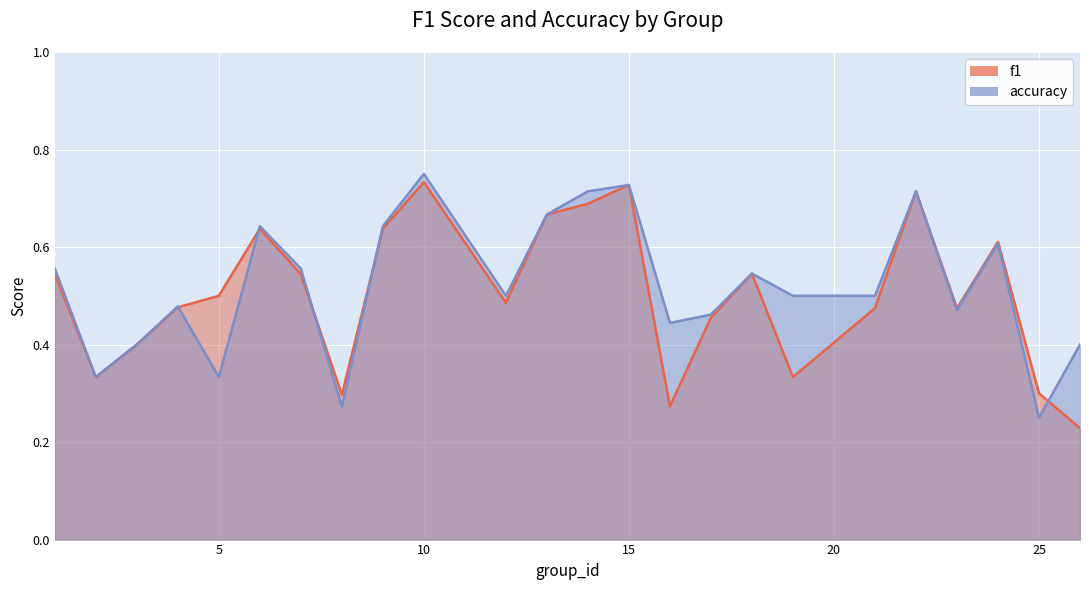

True or false: accuracy and f1 intersect in this chart.

True